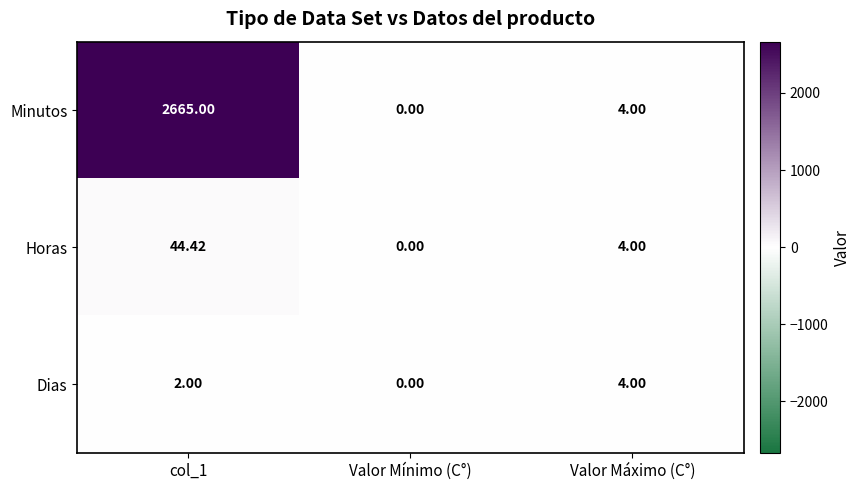

Rank the series by their maximum value, from lowest to highest.

Dias, Horas, Minutos